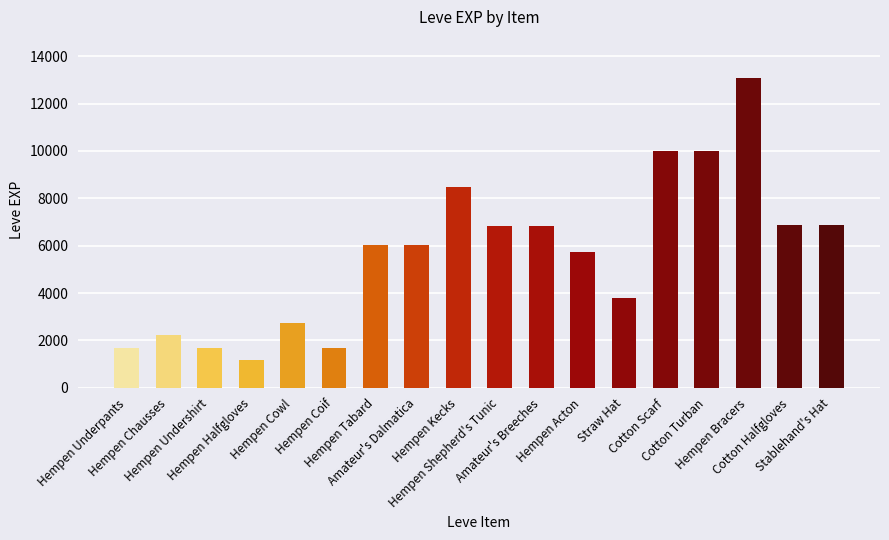

Which category has the lowest value across all series?

Hempen Halfgloves